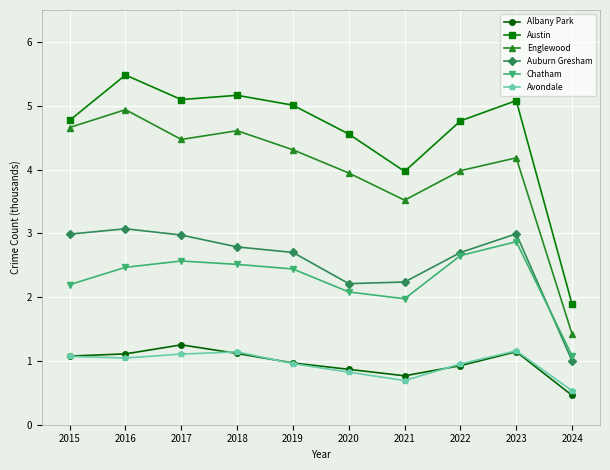

True or false: Englewood and Auburn Gresham intersect in this chart.

False